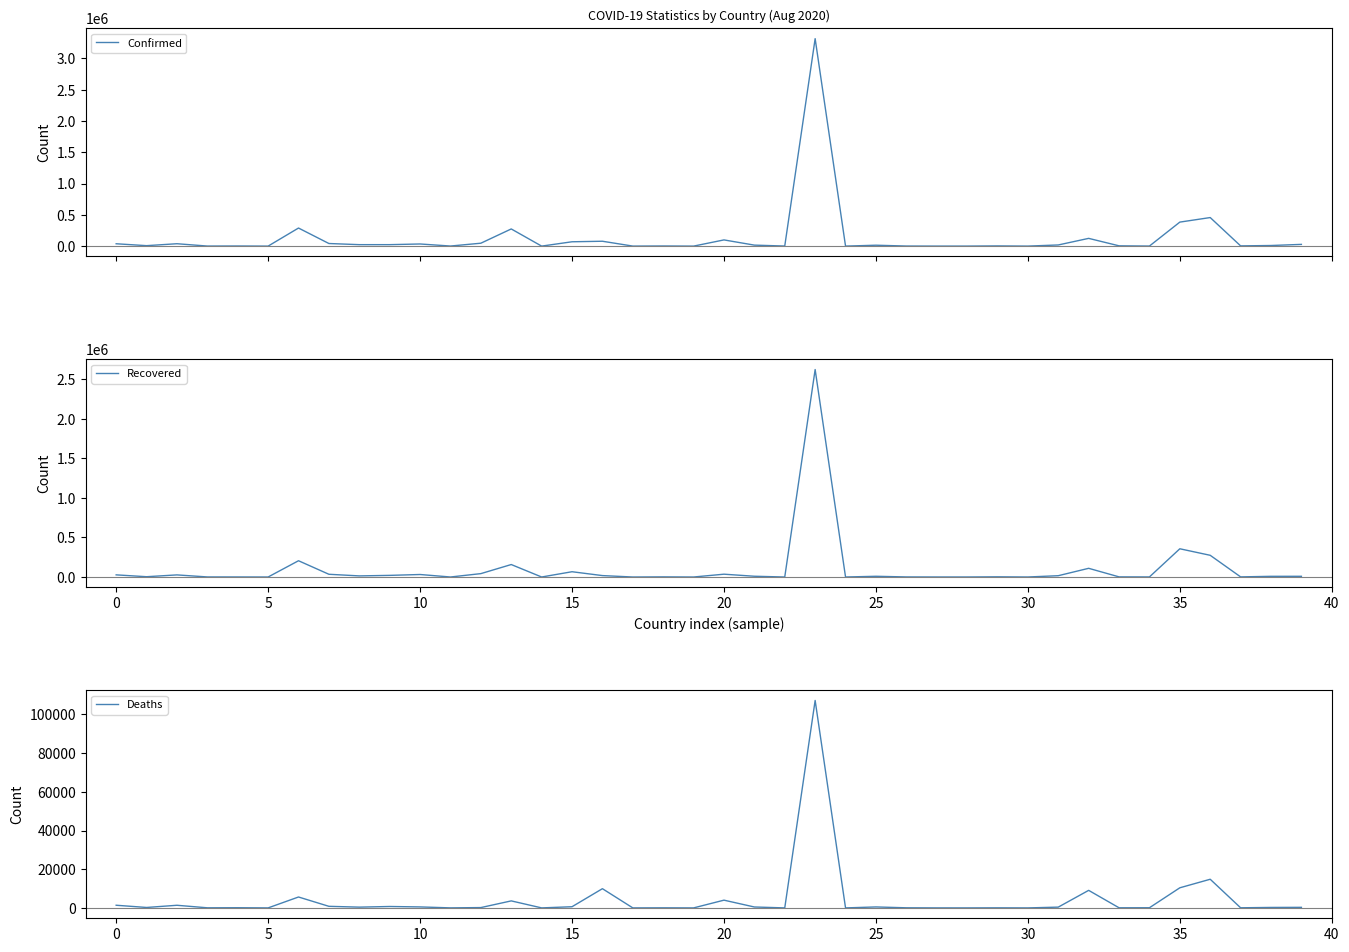

What is the highest value of the Recovered series?

2622878